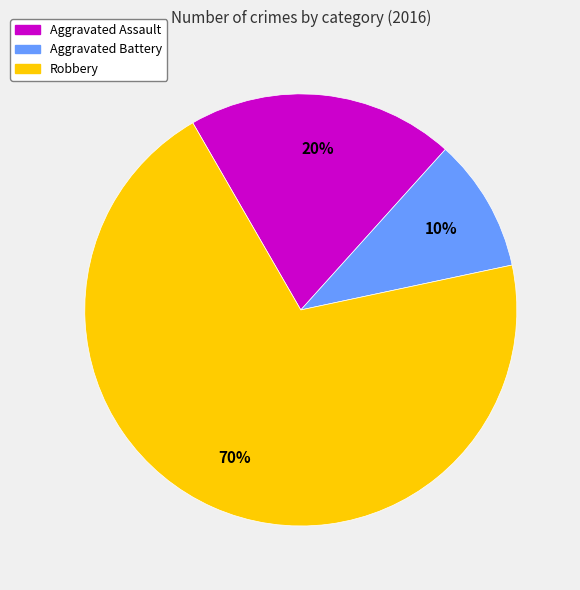

Is the sum of Aggravated Assault and Robbery greater than half?

Yes